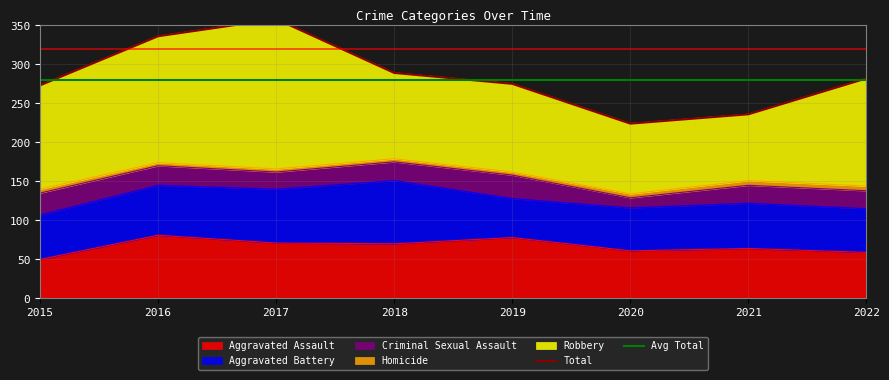

The value of Aggravated Assault at 2017 is 30. True or false?

False